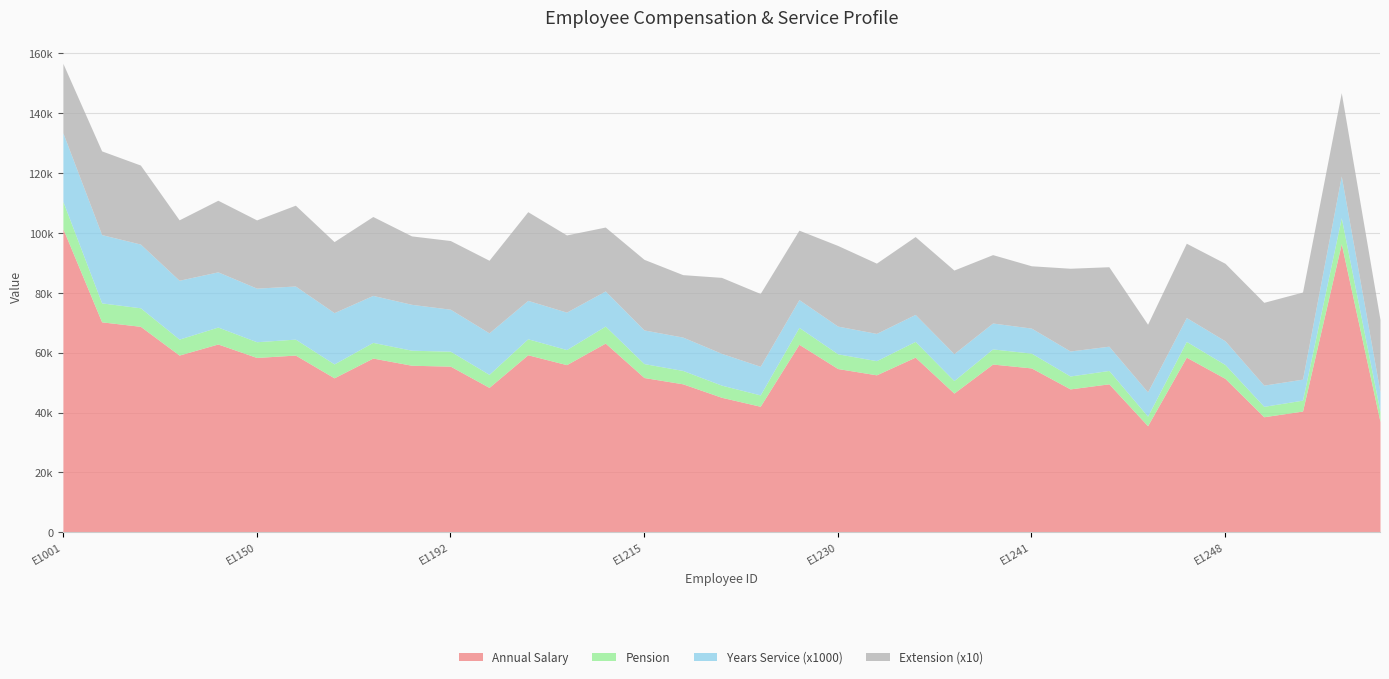

Which category has the lowest value in the Pension series?

E1245